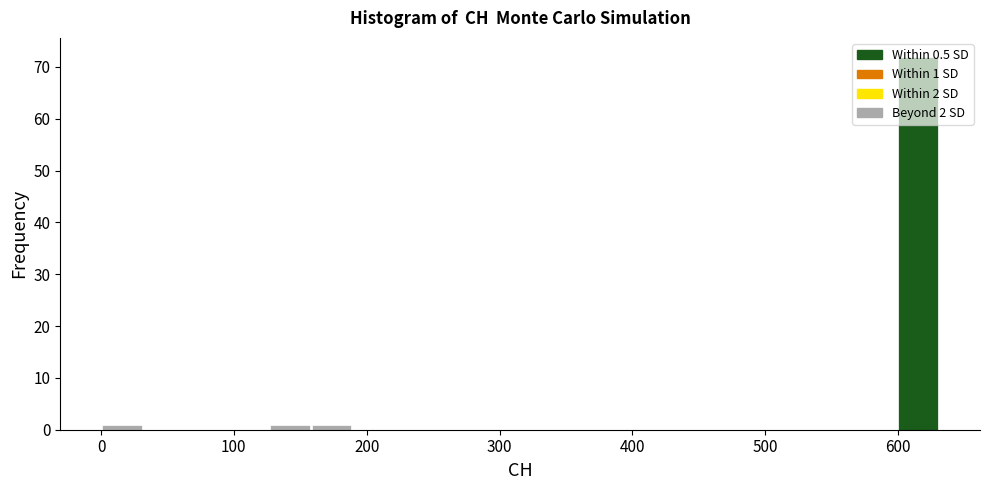

Around what value on the x-axis is the tallest bar? Give the approximate position of its centre, as read against the axis.

620